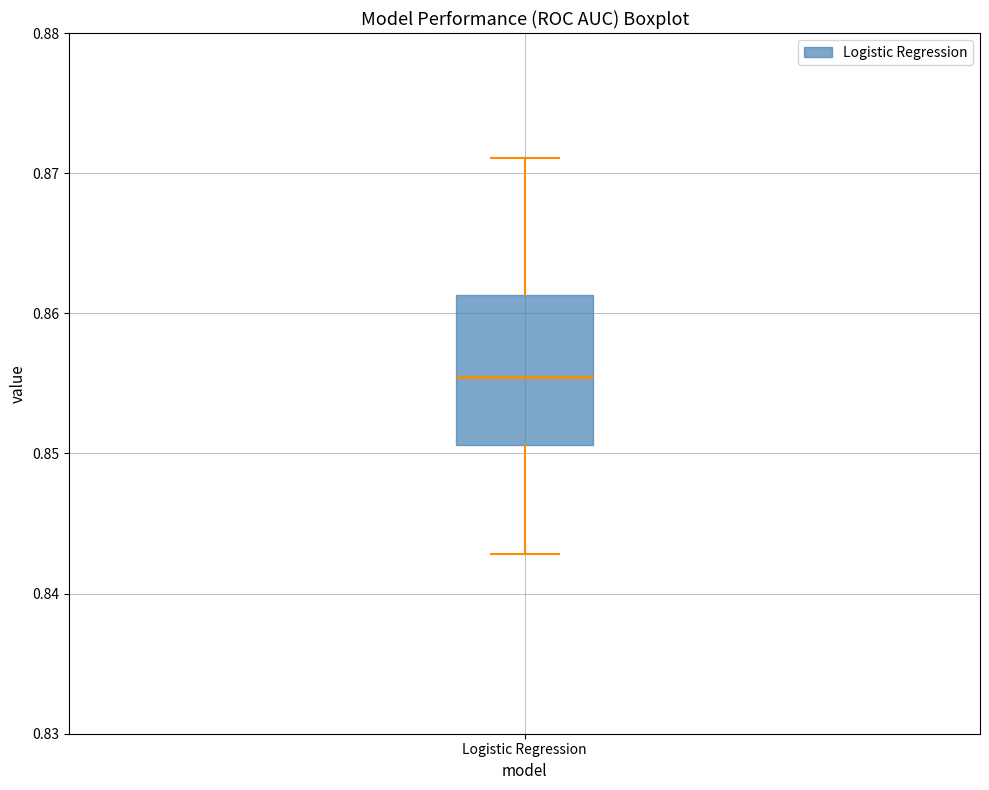

Read this box plot against the y-axis: the position of the median line, the range covered by the box, and the ends of both whiskers. The values are not printed on the chart, so give them approximately, as read against the axis.

median 0.855, box 0.851 to 0.861, whiskers 0.843 to 0.871